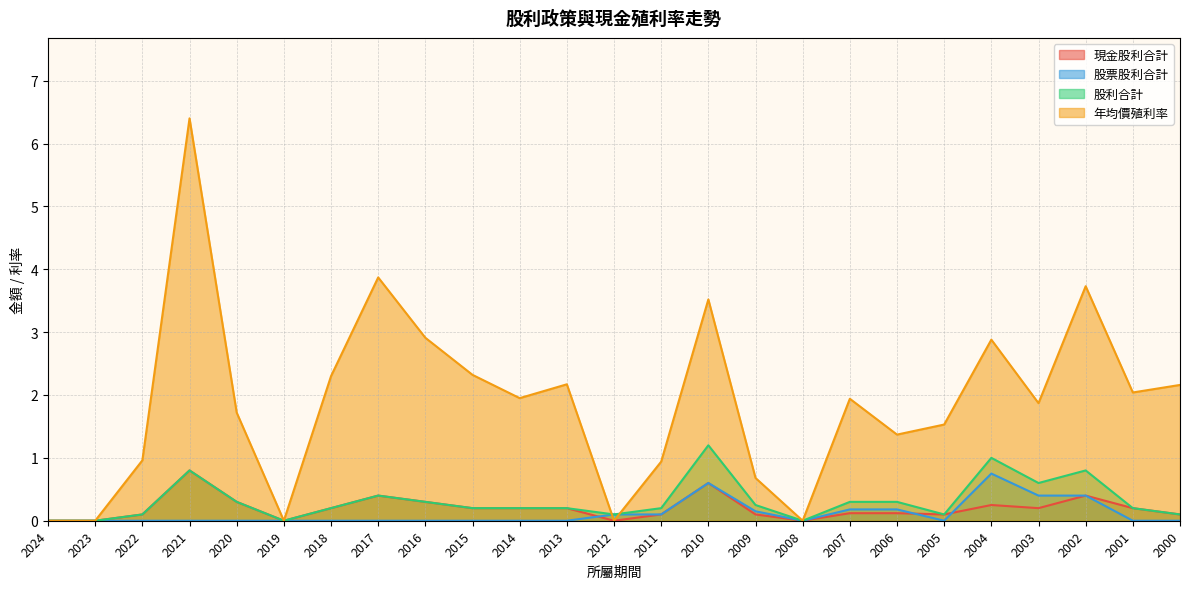

True or false: 股票股利合計 and 股利合計 intersect in this chart.

False